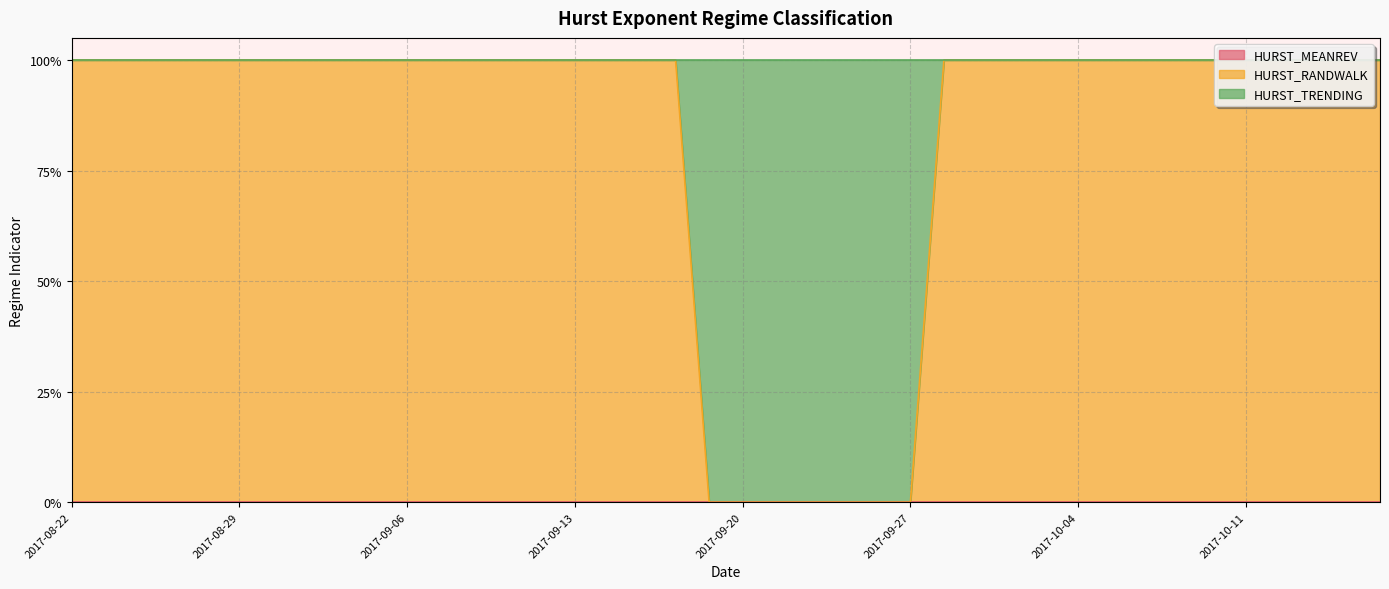

How many categories are shown in the chart?

40